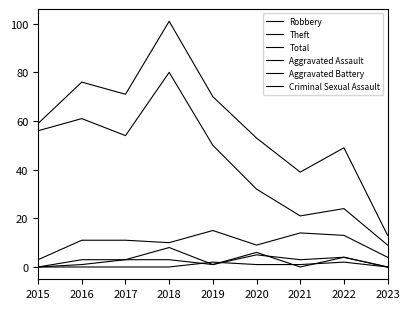

At how many categories does at least one series exceed 91?

1